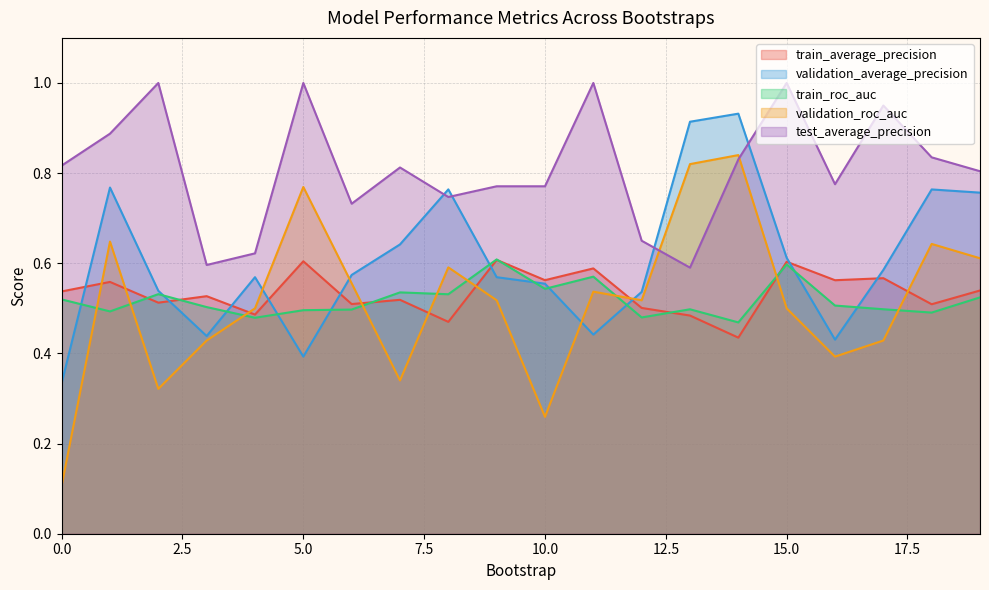

How many test_average_precision values are between 0 and 1?

20